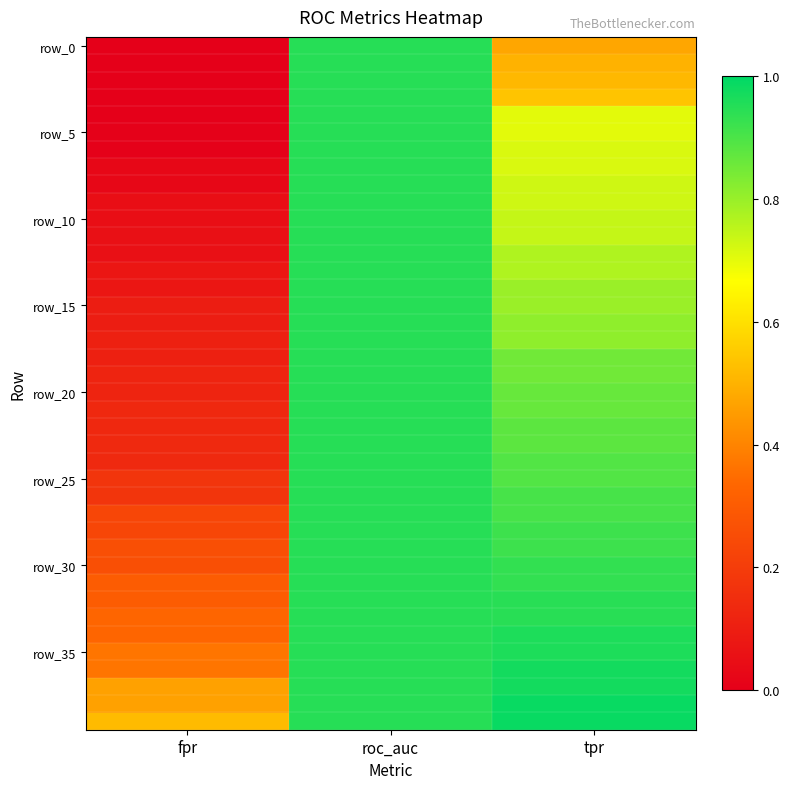

Which series changed the most between fpr and roc_auc?

row_0